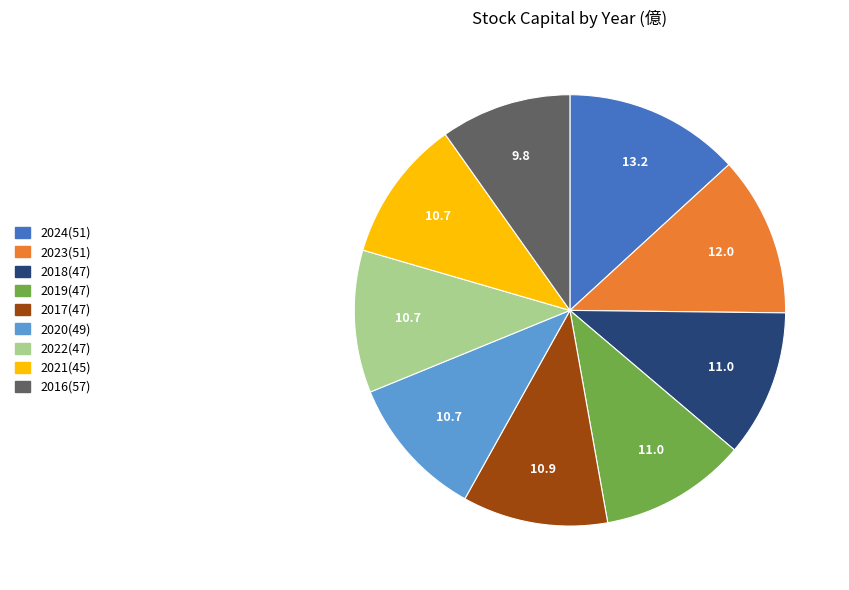

How many segments does this pie chart have?

9